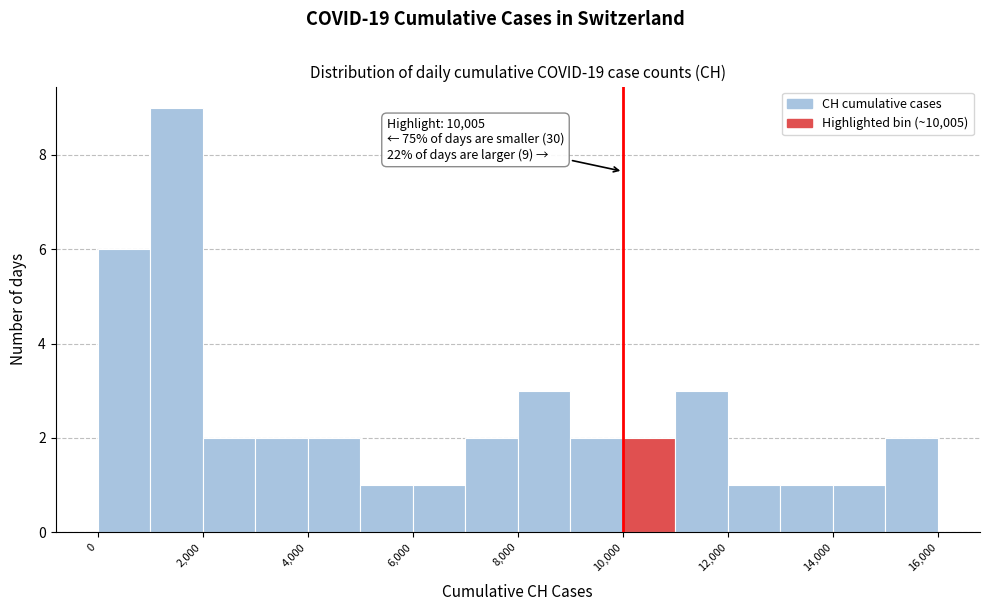

Which range on the x-axis has the tallest bar?

1000 to 2000